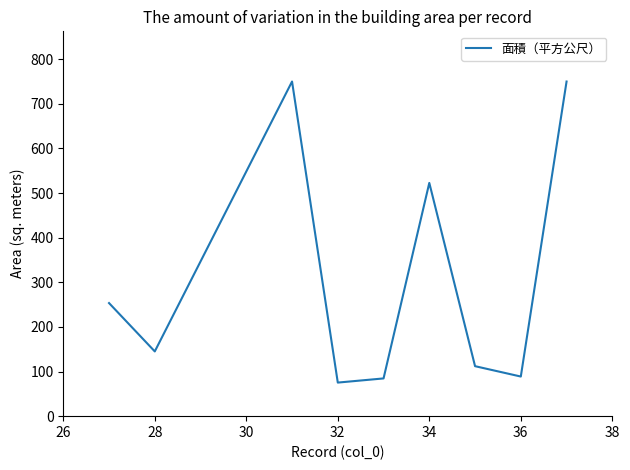

What is the difference between the maximum and minimum values?

674.8